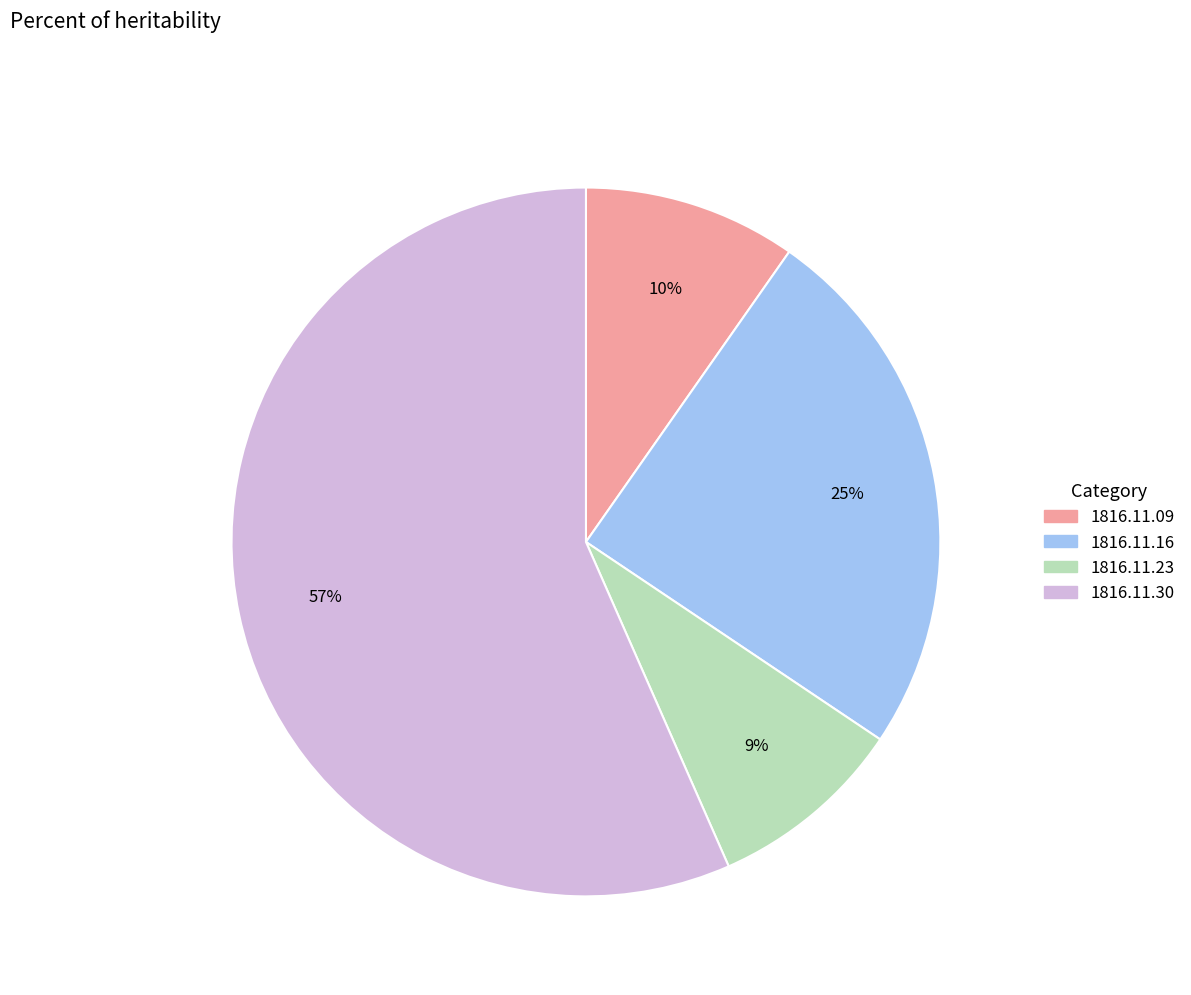

To the nearest percent, what is the average slice percentage?

25%